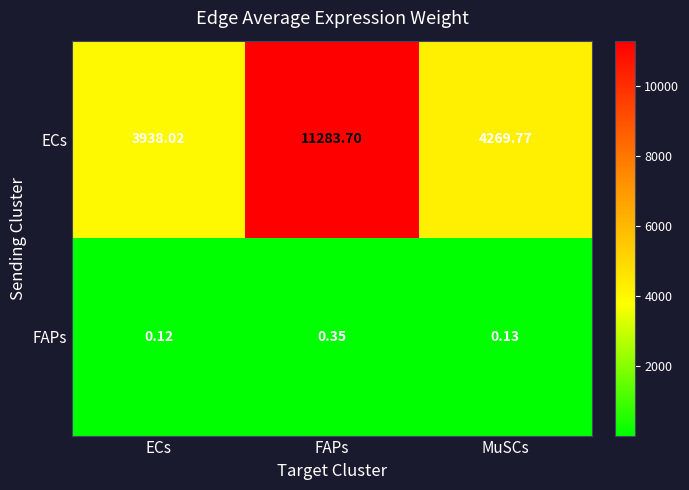

Is the value of FAPs at ECs greater than the value of ECs at FAPs?

No